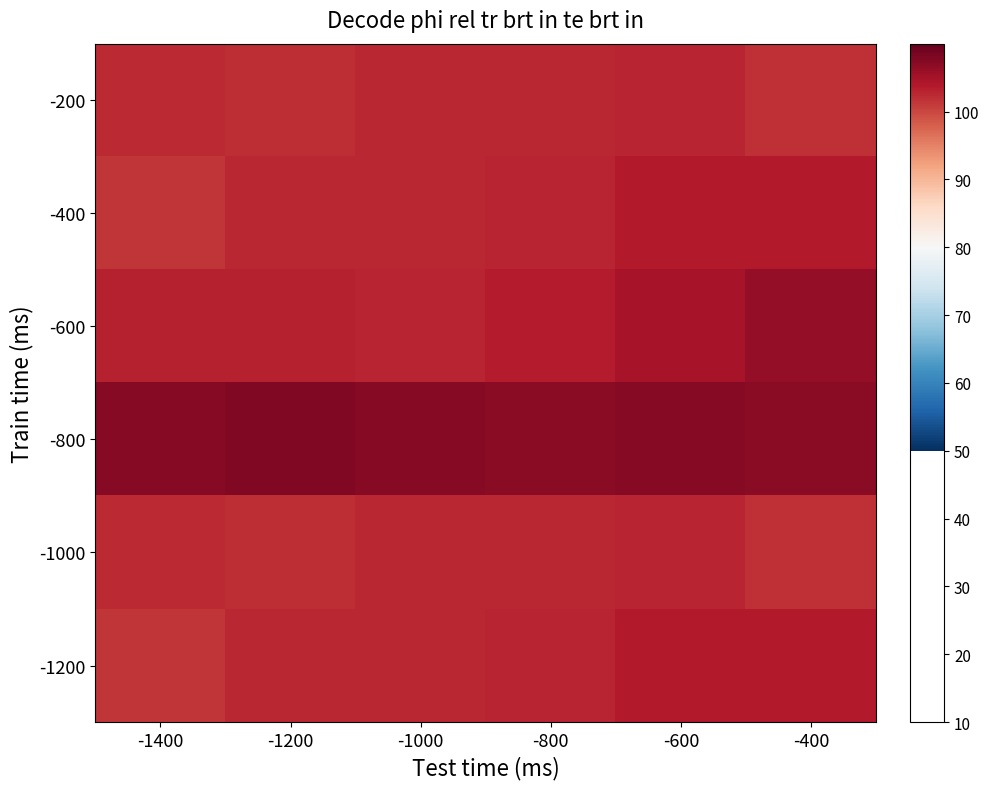

What is the minimum value shown in the chart?

101.5